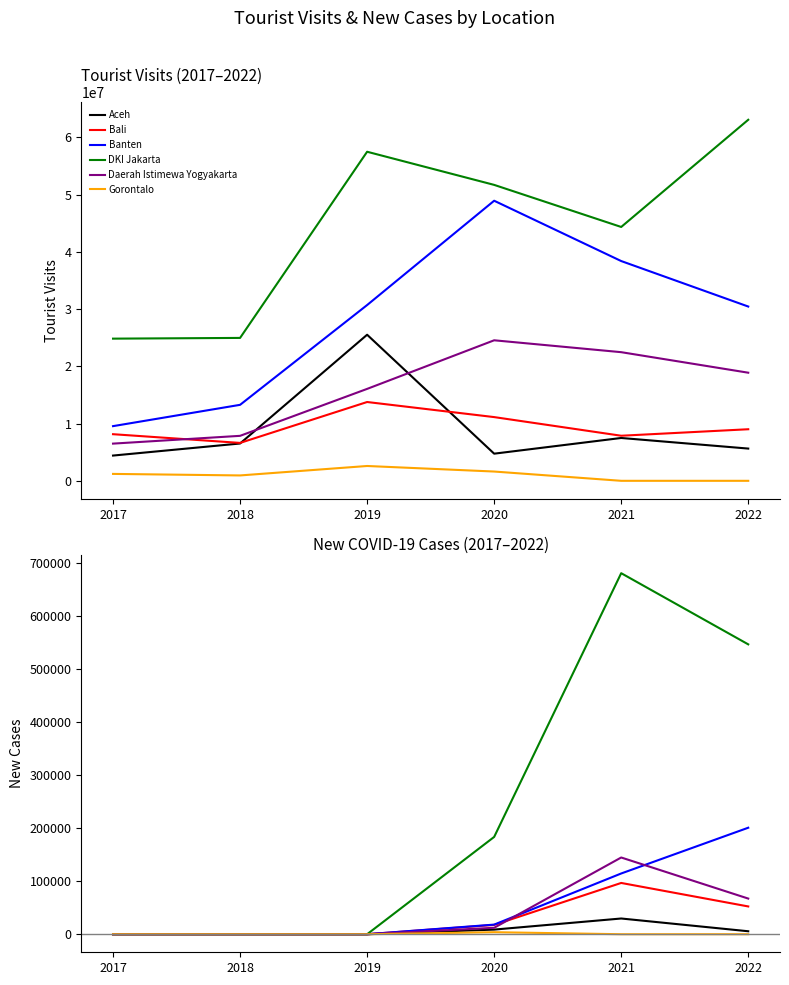

How many series are shown in this chart?

6